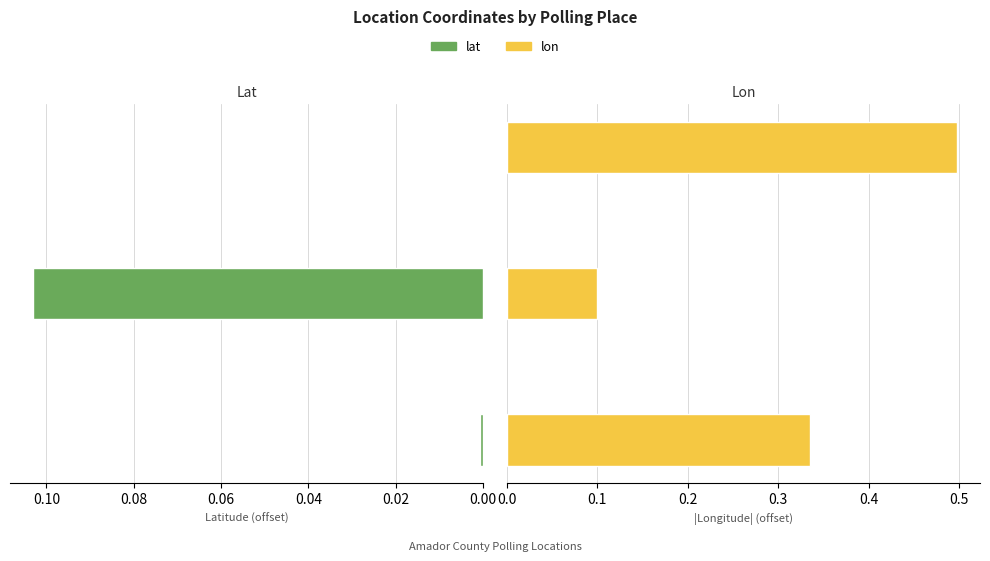

The lon series shows 0.1 at 0.00. True or false?

False